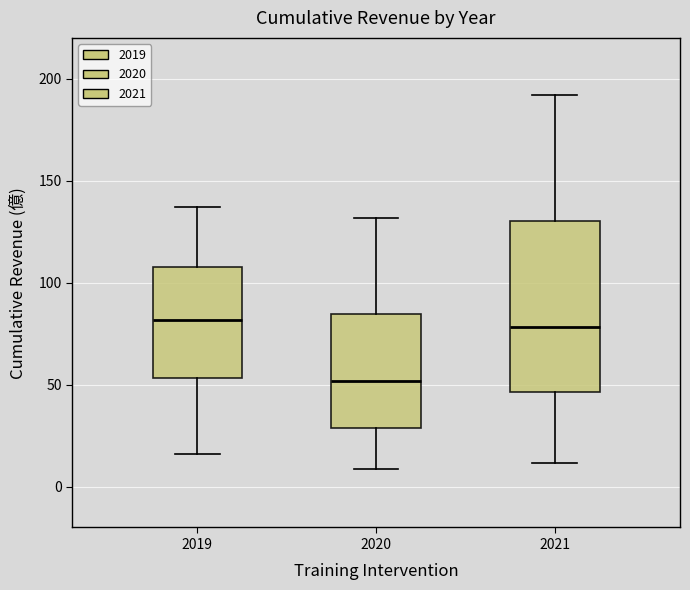

Reading left to right, read every box against the y-axis: the position of its median line, the range the box covers, and the ends of its whiskers. The values are not printed on the chart, so give them approximately, as read against the axis.

2019: median 80, box 55 to 110, whiskers 15 to 135
2020: median 50, box 30 to 85, whiskers 10 to 130
2021: median 80, box 45 to 130, whiskers 10 to 190